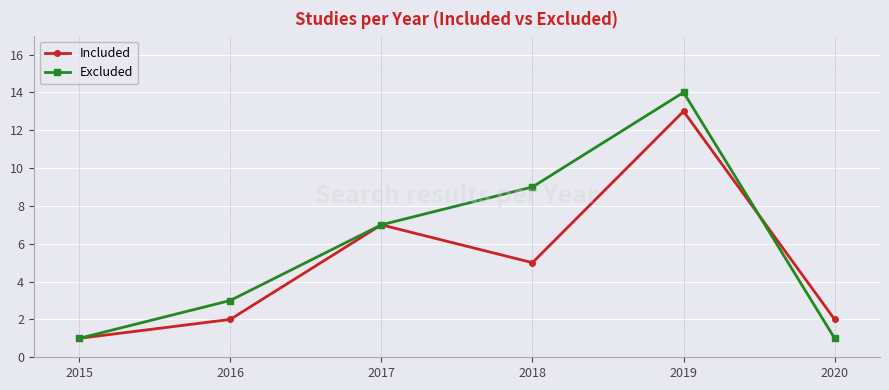

The Excluded series shows 1 at 2020. True or false?

True